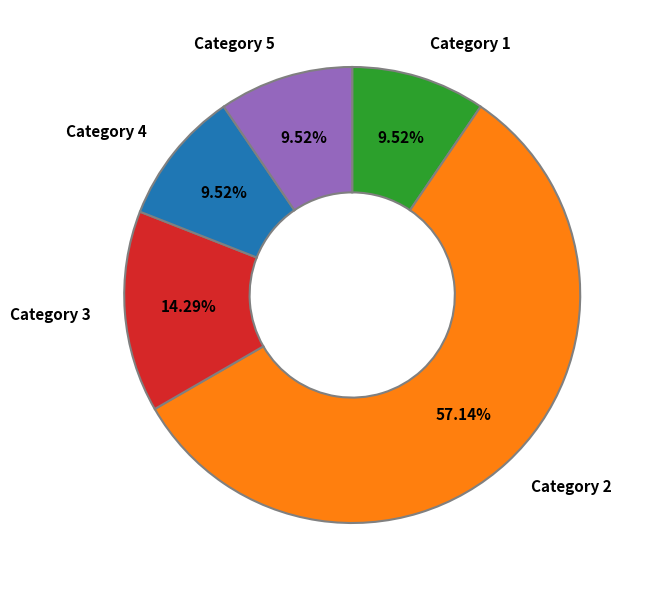

To the nearest percent, what is the average slice percentage?

20%